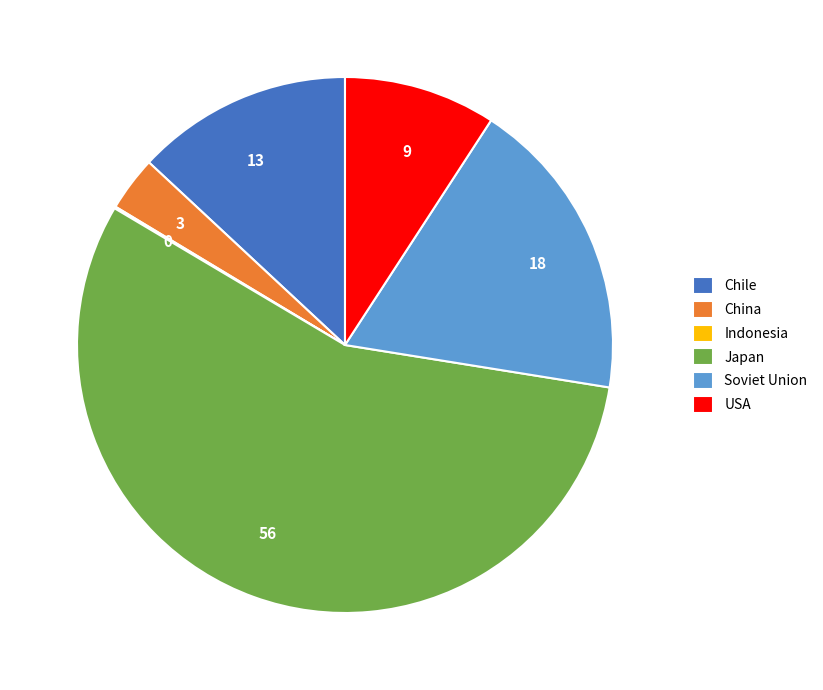

Do Soviet Union and Japan together represent more than half of the pie?

Yes